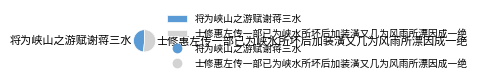

How many segments does this pie chart have?

2